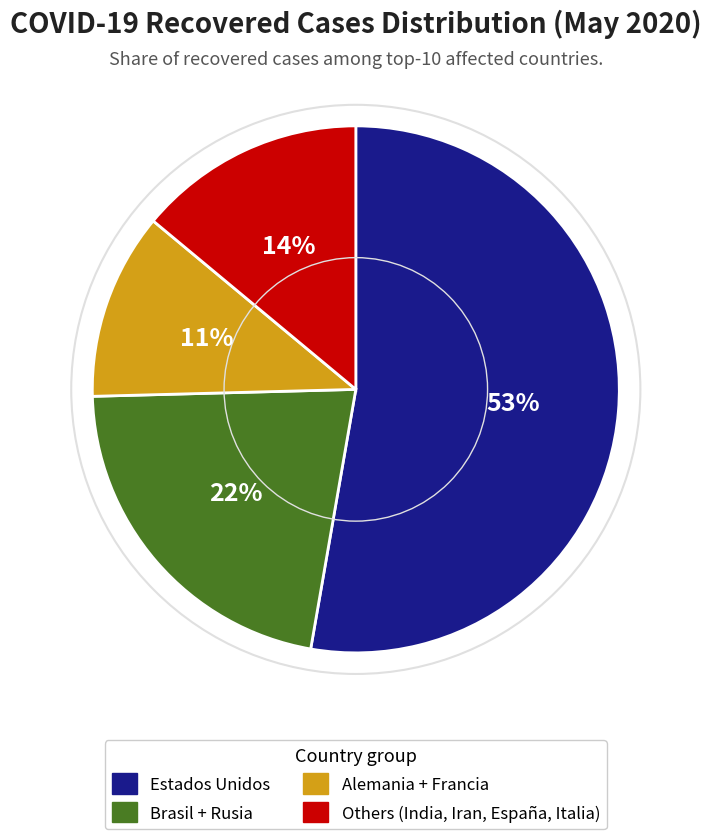

Does any single category account for the majority?

Yes